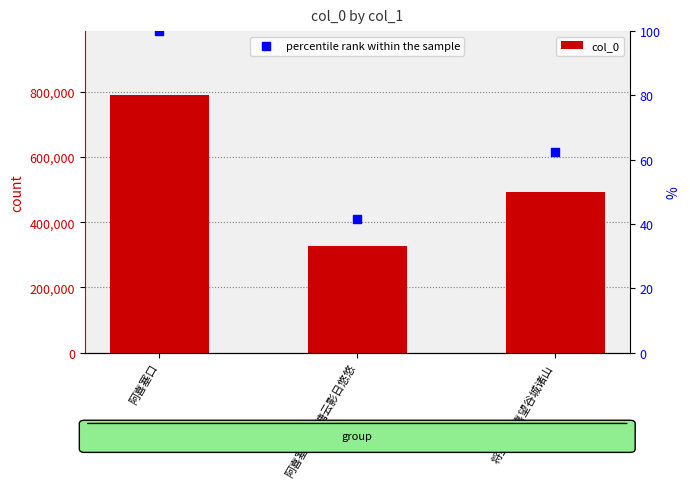

What is the total value across all series at 阿喜塞口·巴塘云影日悠悠?

328156.6